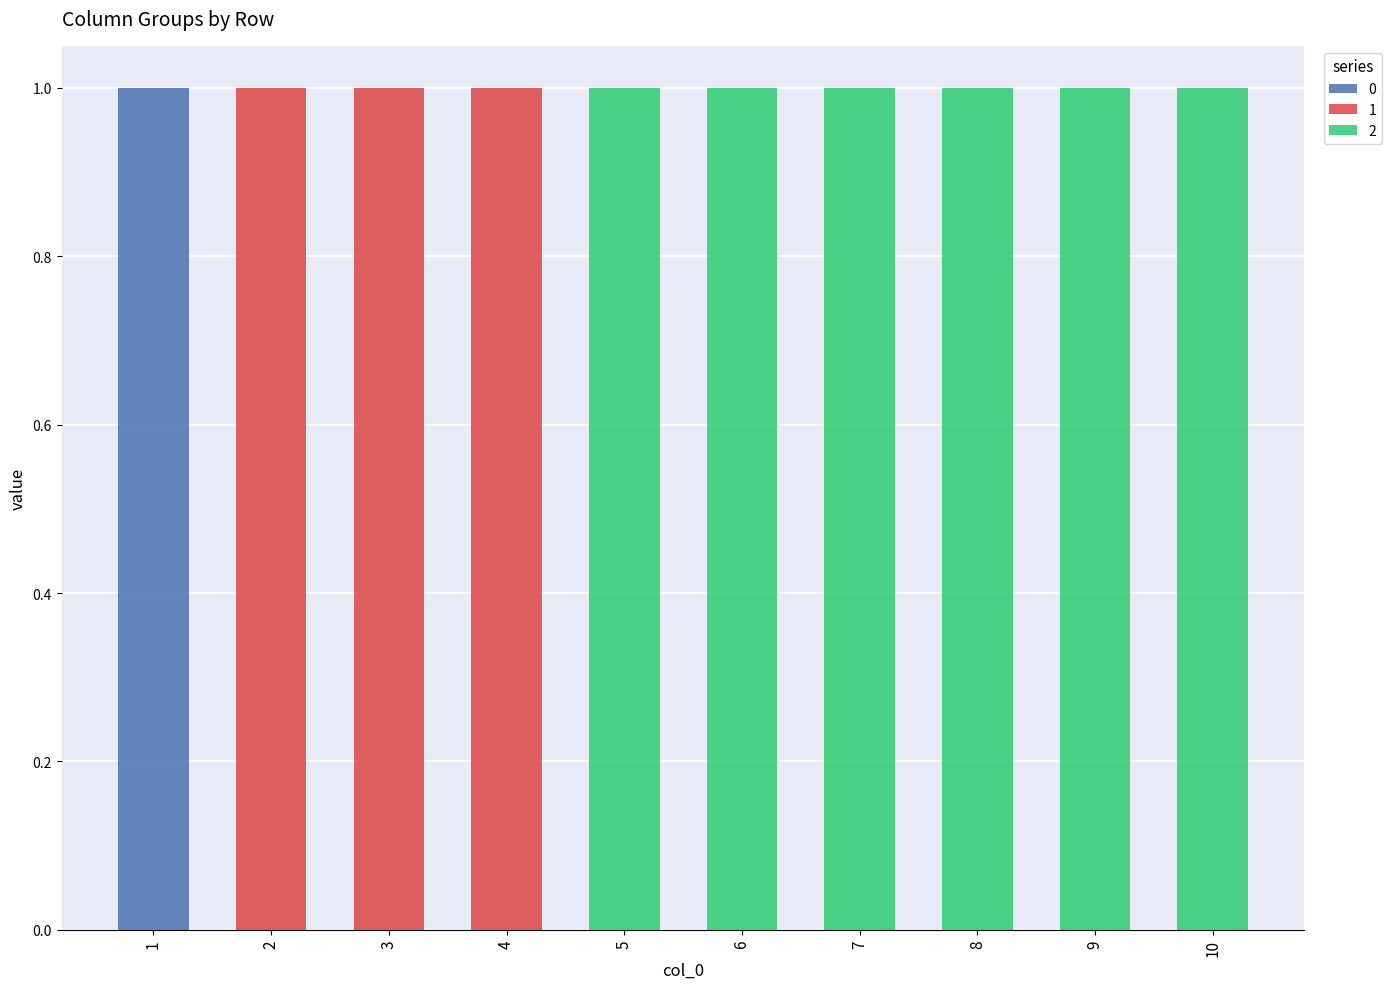

What is the difference between the maximum and second lowest values in the 2 series?

1